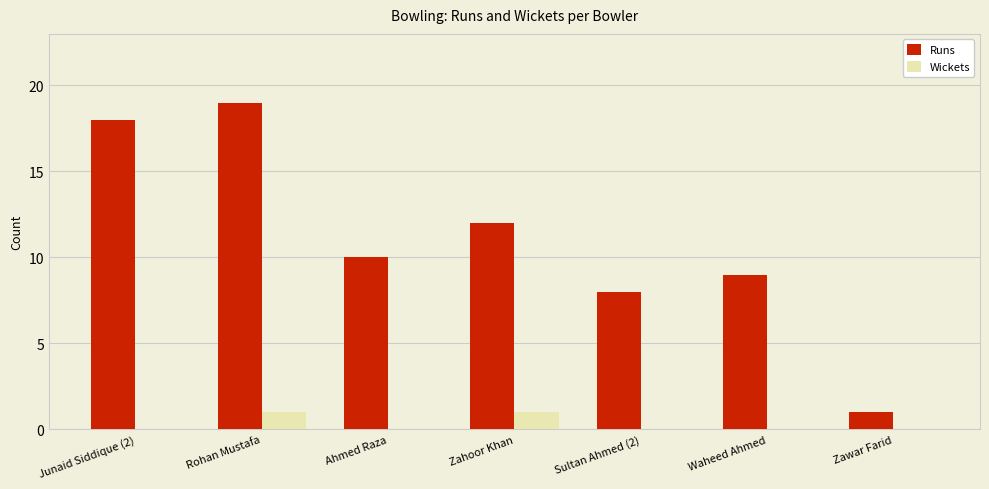

Which series has the largest range (max minus min)?

Runs